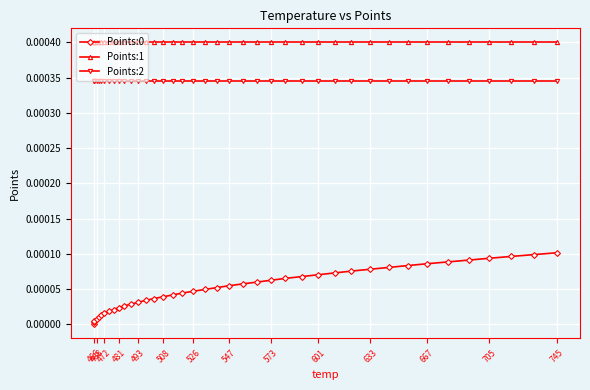

Reading left to right, extract all data points from this chart.

Points:0: 0.0	0.0	0.0	0.0	0.0	0.0	0.0	0.0	0.0	0.0	0.0	0.0	0.0	0.0	0.0	0.0	0.0	0.0	0.0	0.0	0.0	0.0	0.0	0.0	0.0	0.0	0.0	0.0	0.0	0.0	0.0	0.0	0.0	0.0	0.0	0.0	0.0	0.0	0.0	0.0
Points:1: 0.0	0.0	0.0	0.0	0.0	0.0	0.0	0.0	0.0	0.0	0.0	0.0	0.0	0.0	0.0	0.0	0.0	0.0	0.0	0.0	0.0	0.0	0.0	0.0	0.0	0.0	0.0	0.0	0.0	0.0	0.0	0.0	0.0	0.0	0.0	0.0	0.0	0.0	0.0	0.0
Points:2: 0.0	0.0	0.0	0.0	0.0	0.0	0.0	0.0	0.0	0.0	0.0	0.0	0.0	0.0	0.0	0.0	0.0	0.0	0.0	0.0	0.0	0.0	0.0	0.0	0.0	0.0	0.0	0.0	0.0	0.0	0.0	0.0	0.0	0.0	0.0	0.0	0.0	0.0	0.0	0.0